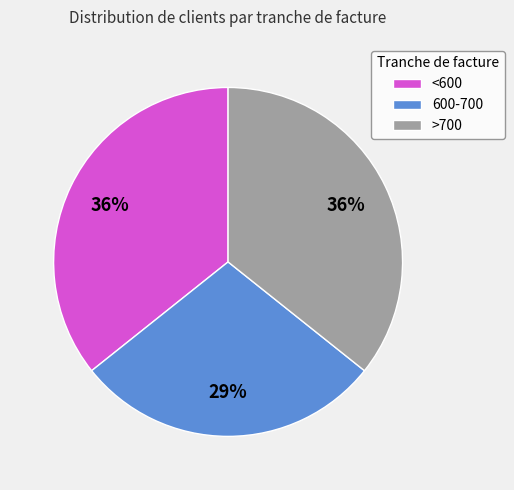

Is it true that >700 is 31% of the pie?

False